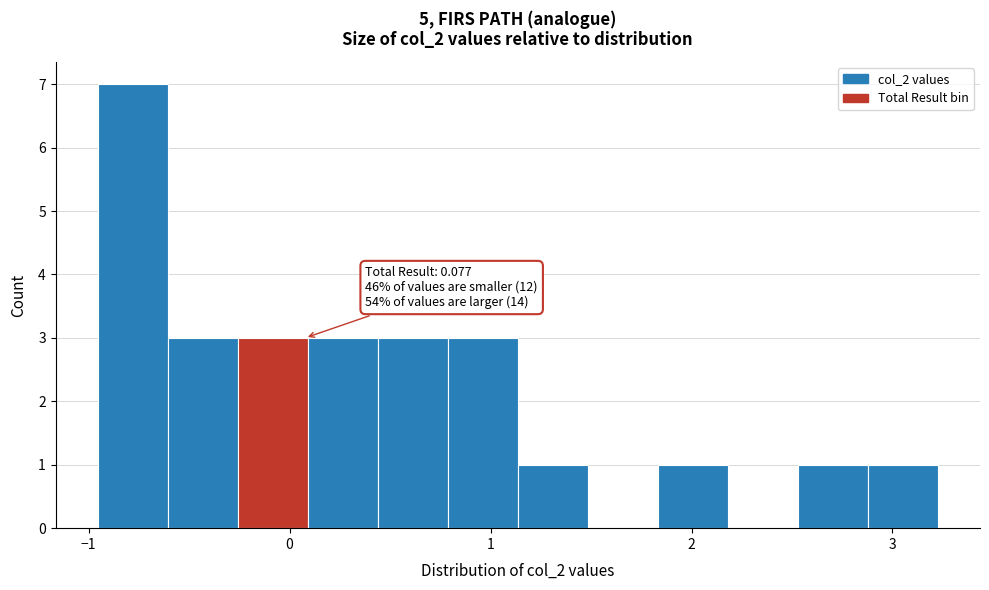

Read against the x-axis, roughly where is the centre of the tallest bar?

-0.8